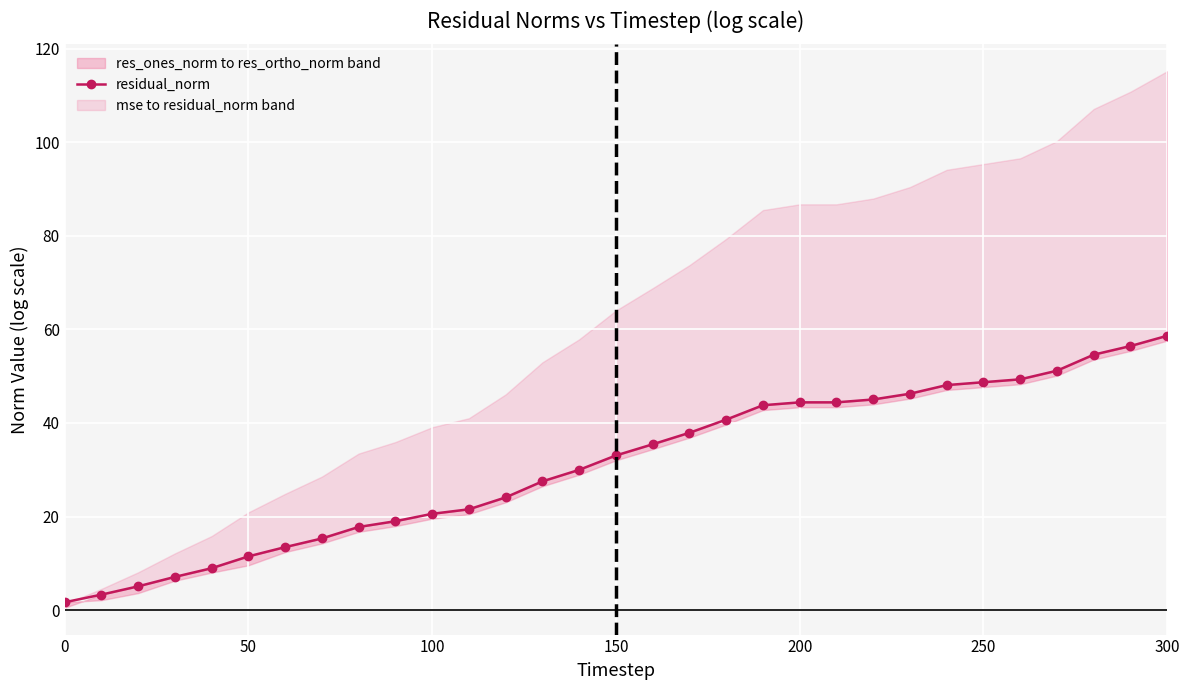

What is the difference between the second highest and second lowest values?

53.1